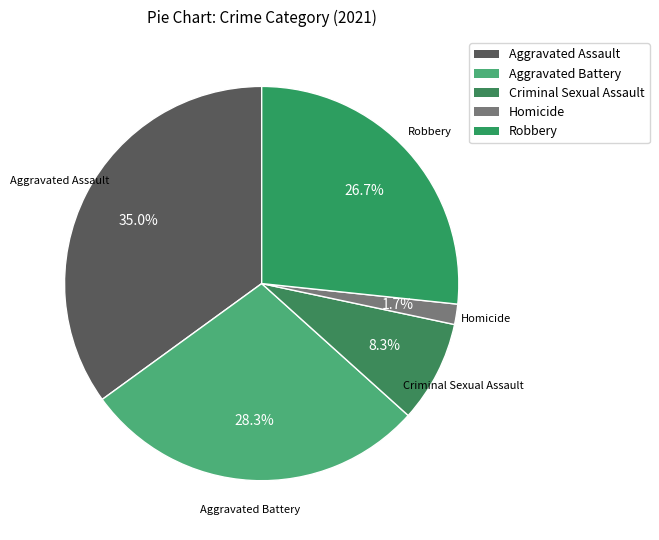

To the nearest percent, what is the average slice percentage?

20%